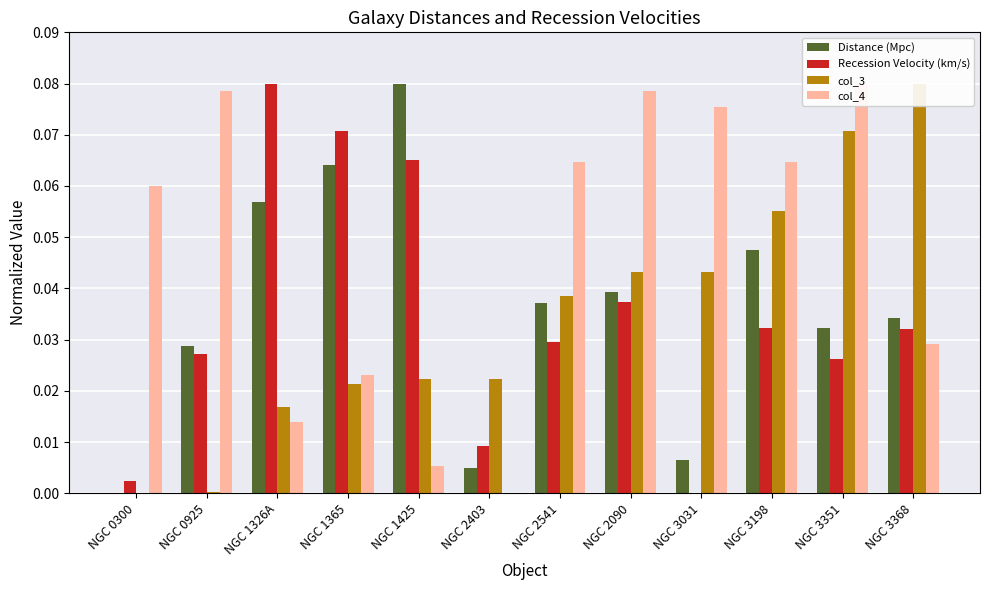

At which category is the sum across all series the highest?

NGC 3351